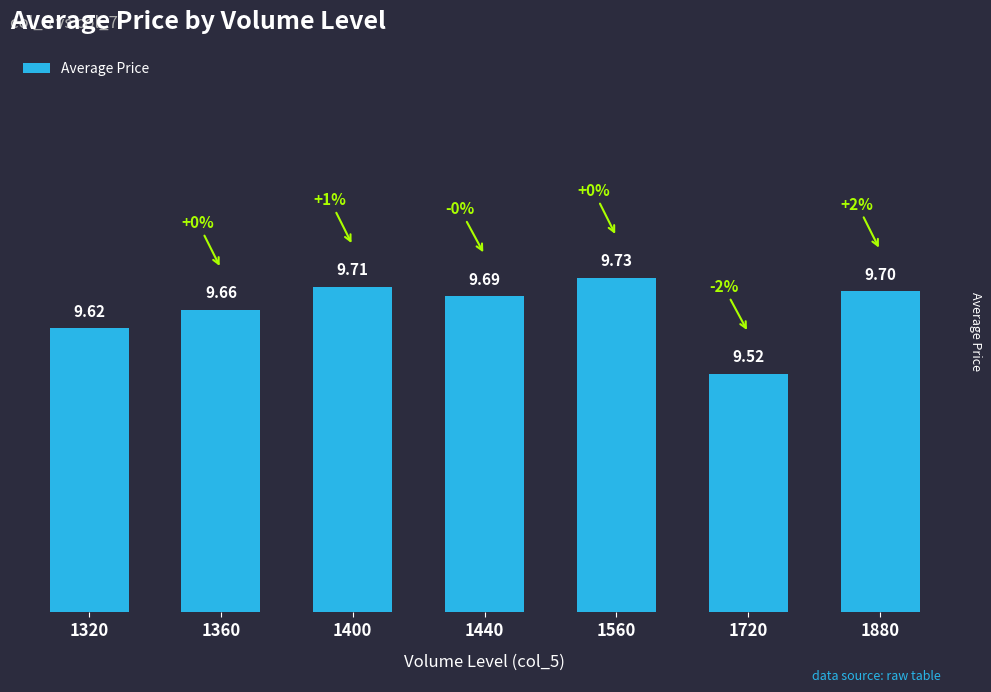

Reading right to left, extract all data points from this chart.

9.7	9.5	9.7	9.7	9.7	9.7	9.6